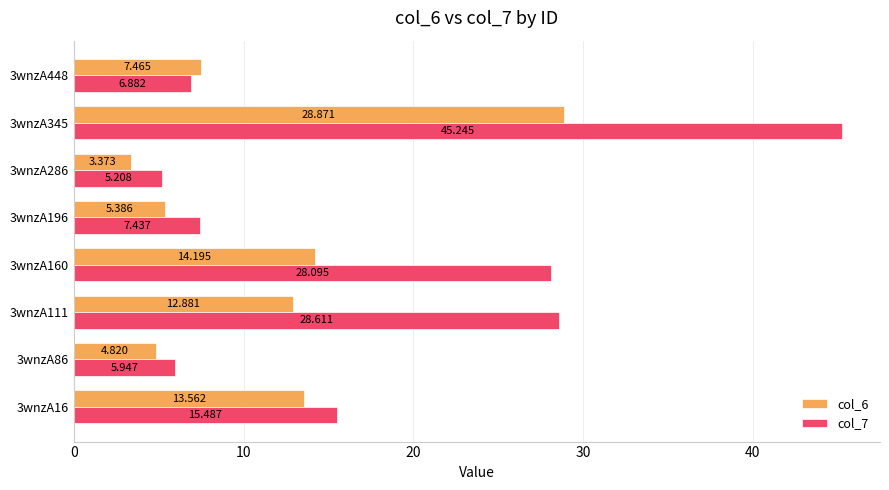

Is the value of col_7 at 3wnzA345 greater than the value of col_6 at 3wnzA160?

Yes